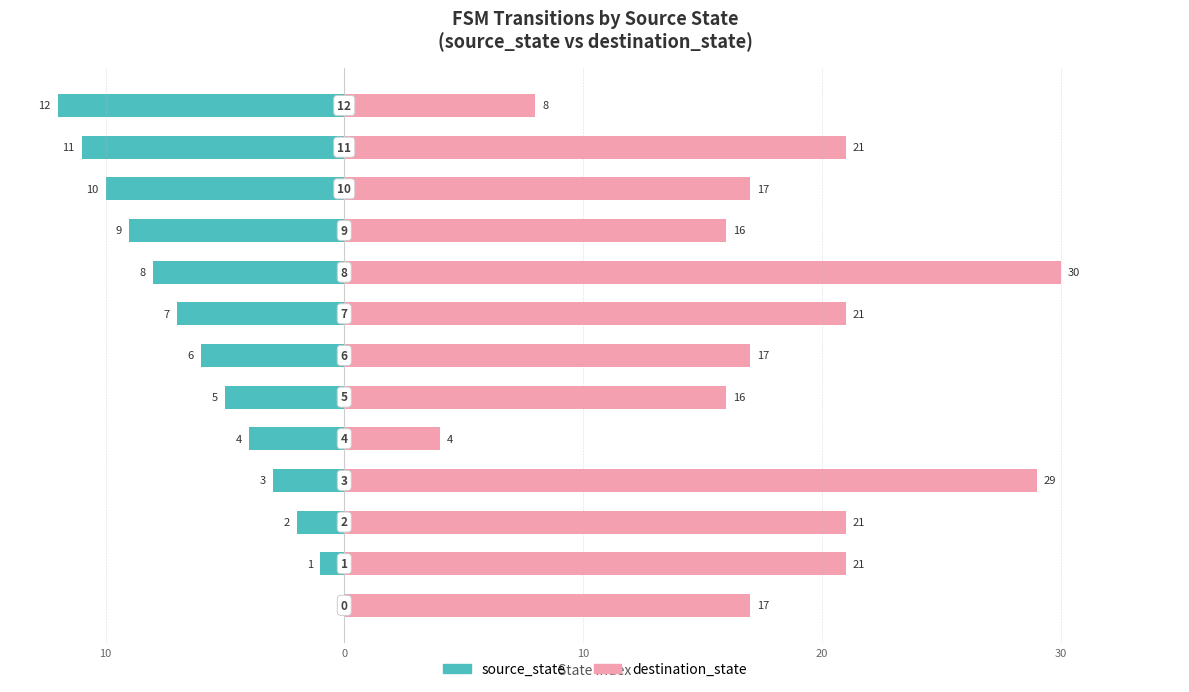

At 20, list the series in order from smallest to largest.

source_state, destination_state